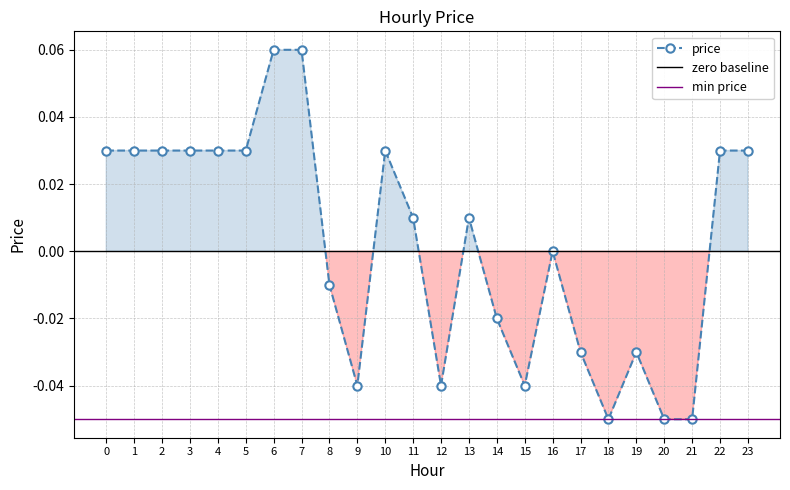

How many series are shown in this chart?

1